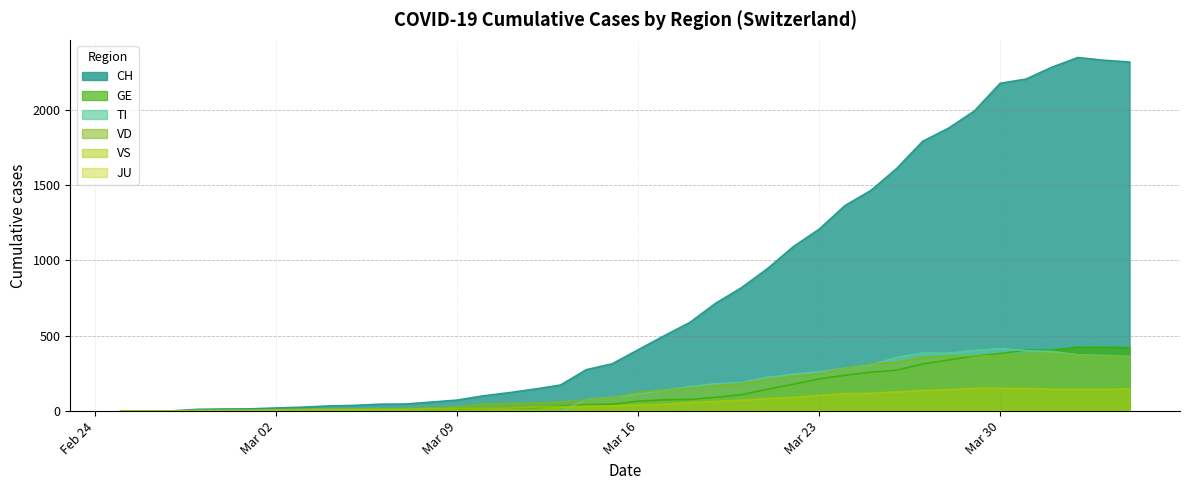

The TI series shows 0 at 2020-03-12. True or false?

True